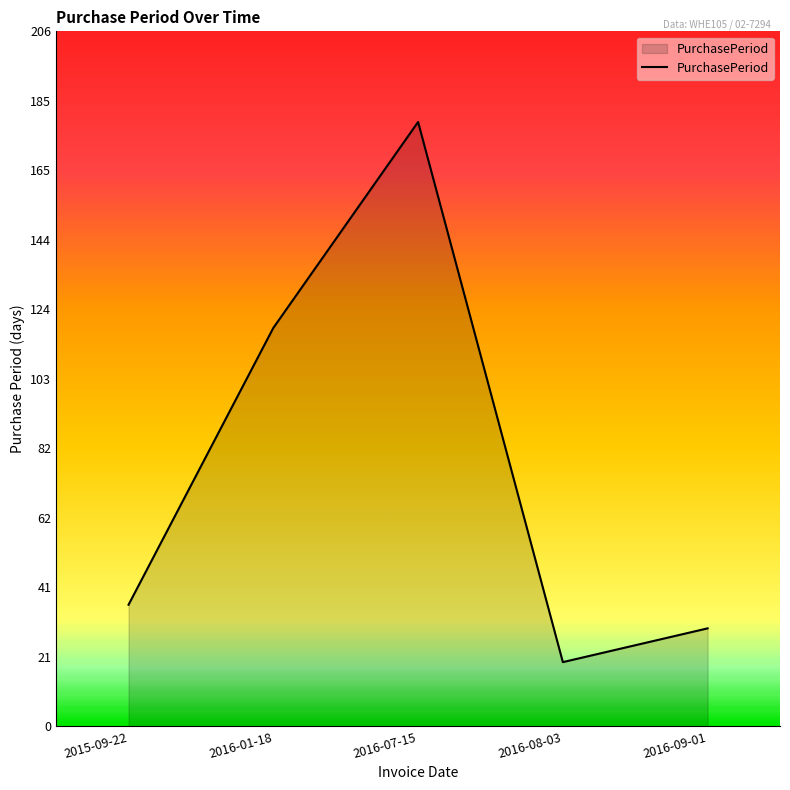

What position from the right is 2016-07-15?

3